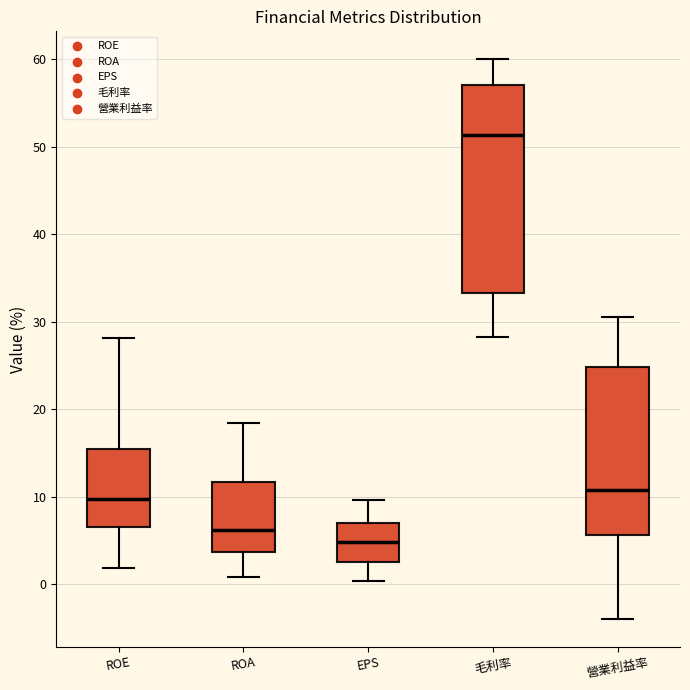

Which box is the tallest, from its lower edge to its upper edge?

毛利率